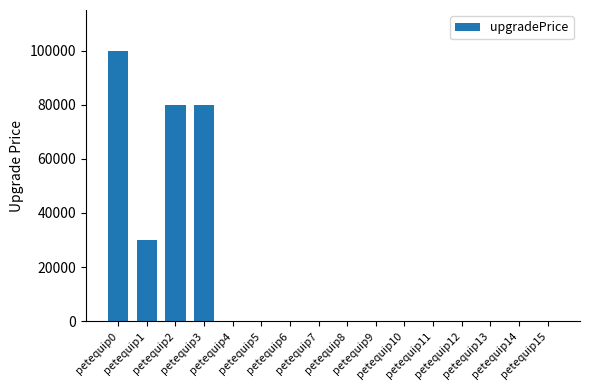

Count the values in the range 0 to 30000.

13